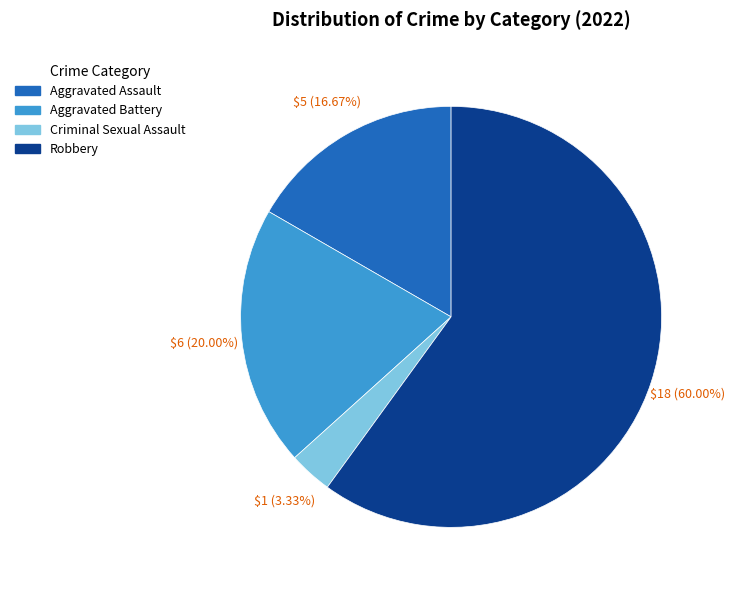

The Robbery slice represents 47% of the pie. True or false?

False